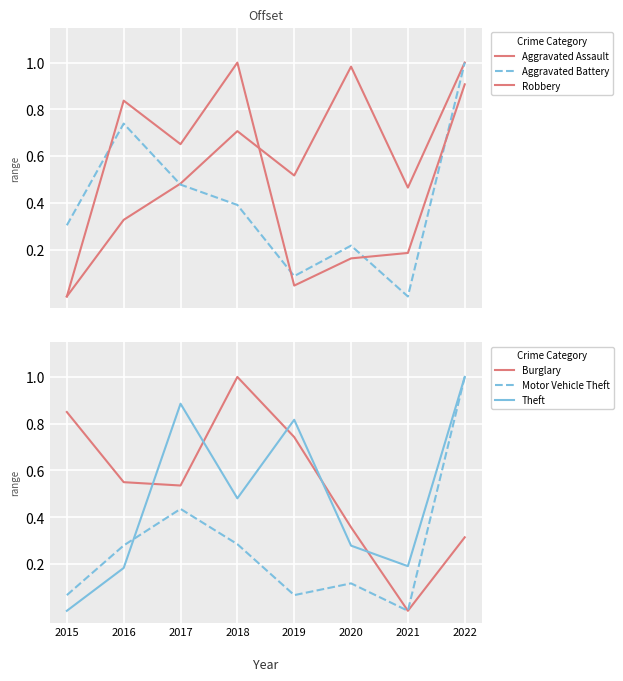

The value of Burglary at 2020 is 0.4. True or false?

True